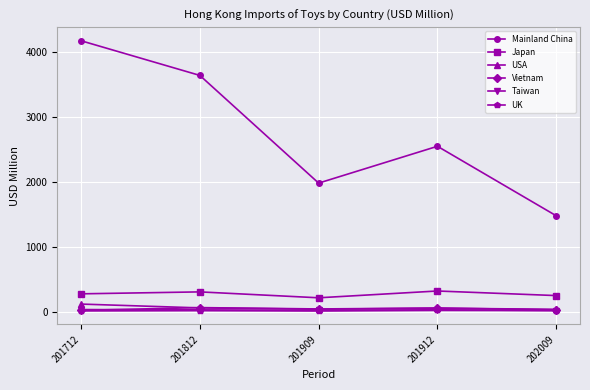

Which series has the widest spread of values?

Mainland China